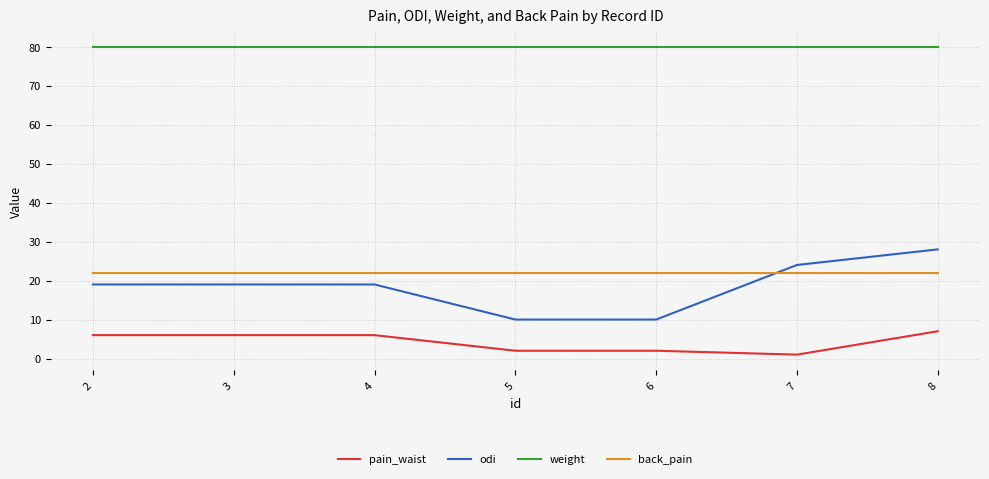

Rank the series by their maximum value, from lowest to highest.

pain_waist, back_pain, odi, weight